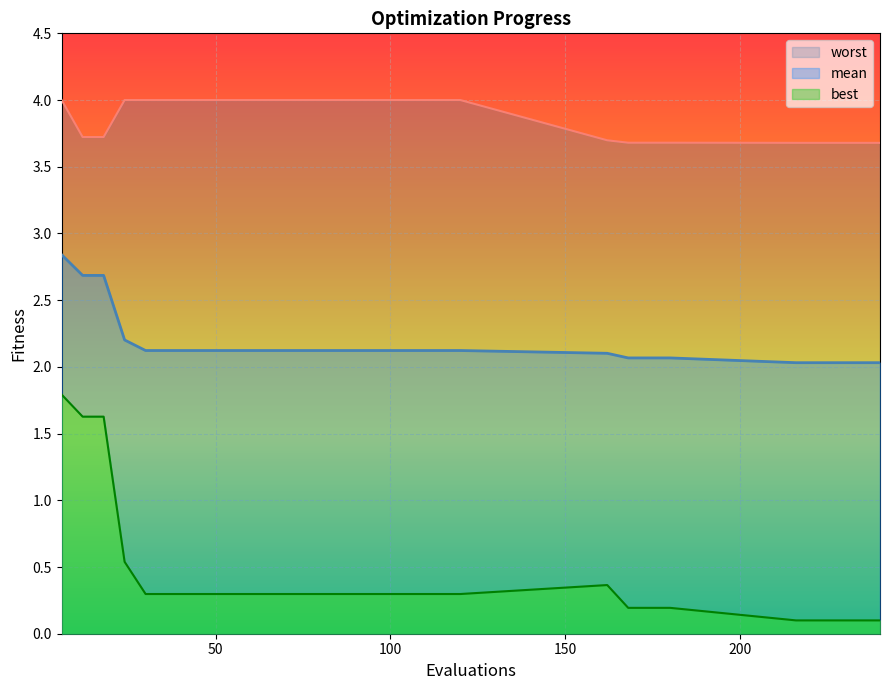

The value of mean at 84 is 0.5. True or false?

False